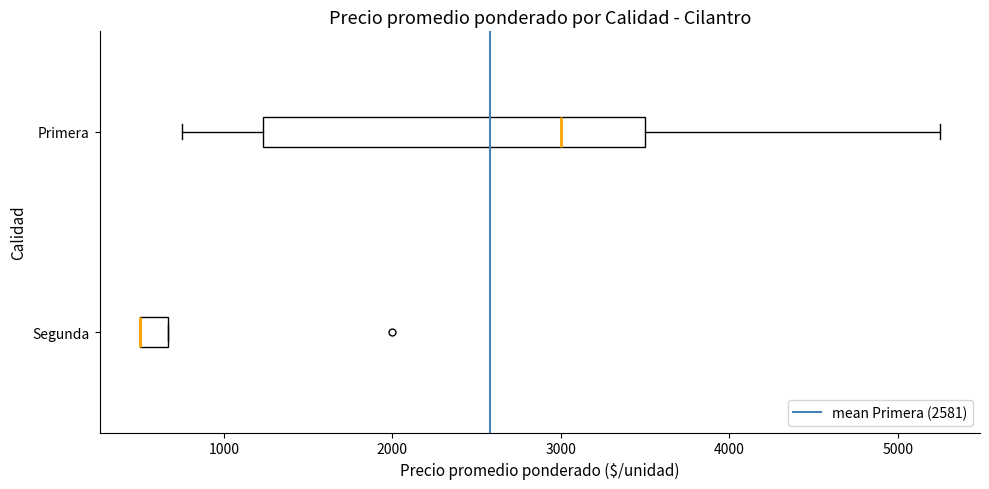

Which box is the widest, from its left edge to its right edge?

Primera